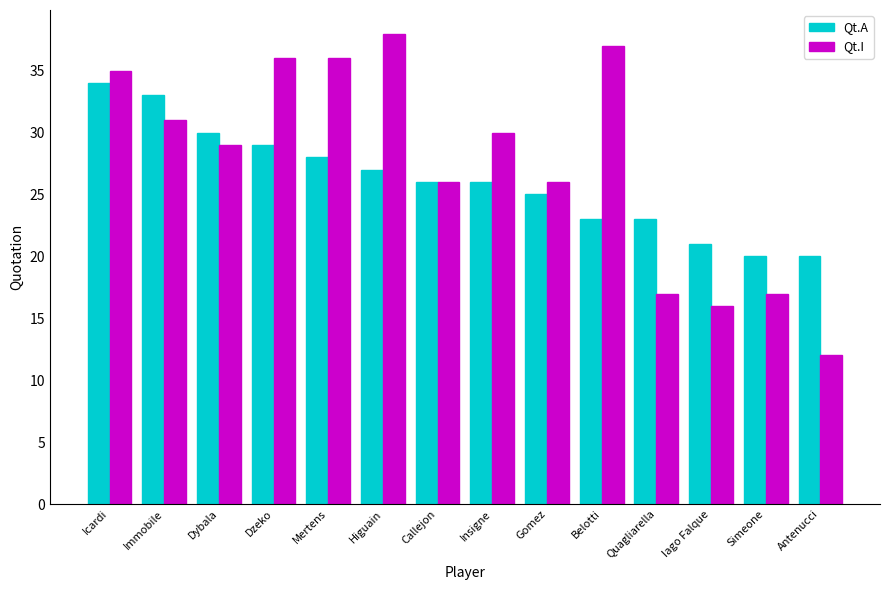

How many groups of bars are there?

14